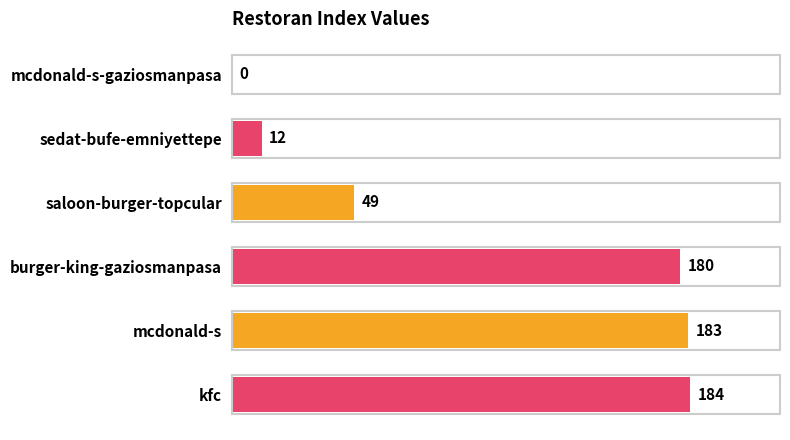

Where is the data nearest to the value 92?

saloon-burger-topcular